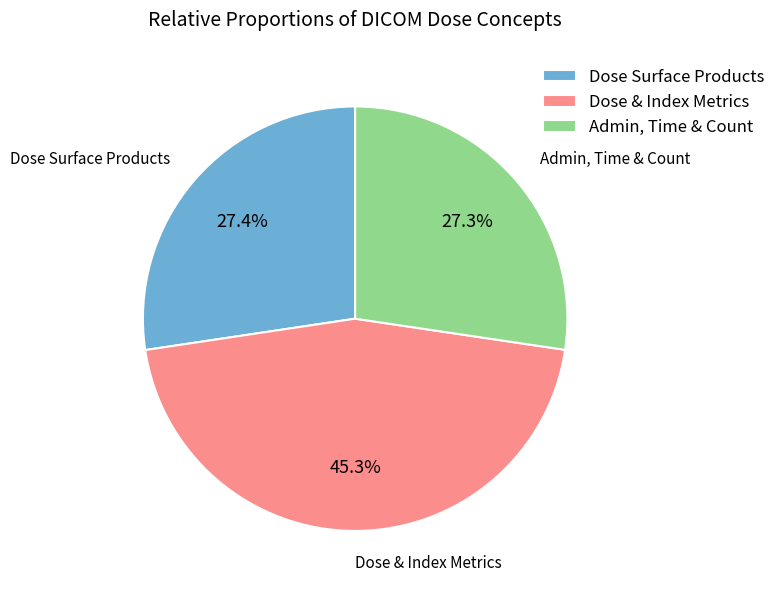

What is the ratio of the value at Admin, Time & Count to the value at Dose & Index Metrics?

0.6